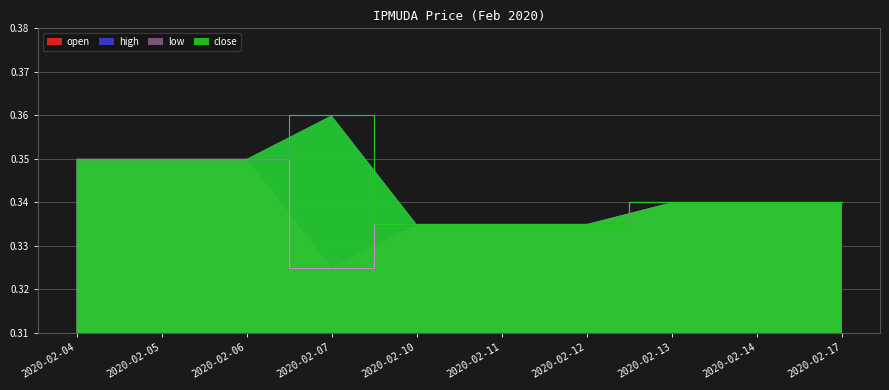

True or false: high and low cross at least once.

False